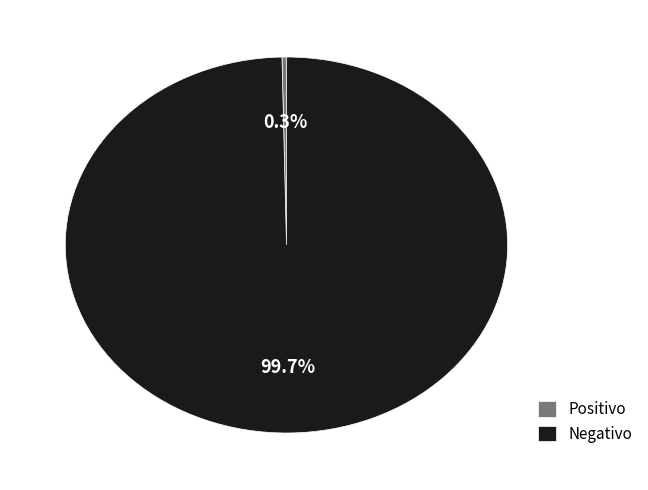

What is the largest slice in the pie chart?

Negativo